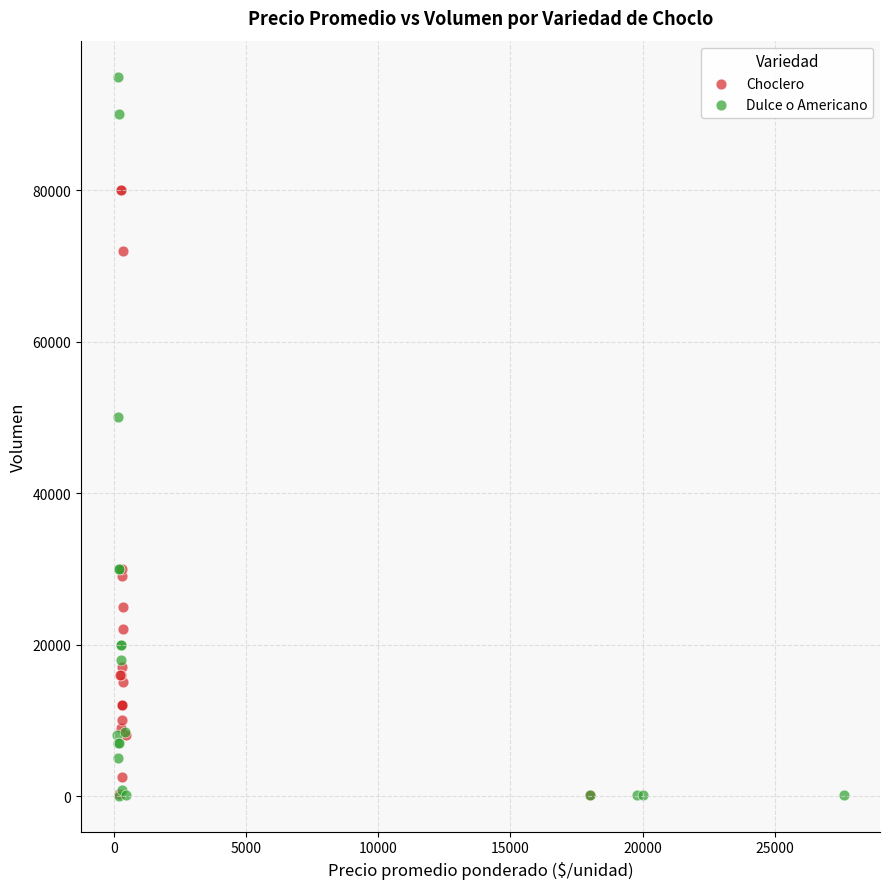

Which series has the largest Y range (max minus min)?

Dulce o Americano